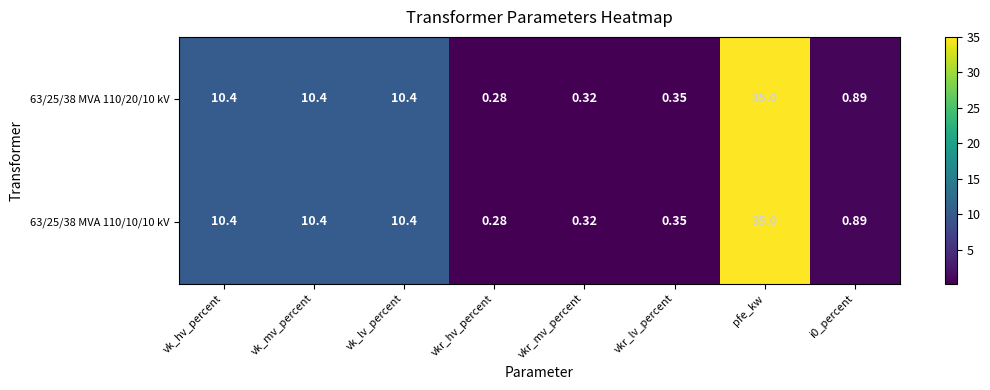

Which label corresponds to the largest value in the chart?

pfe_kw